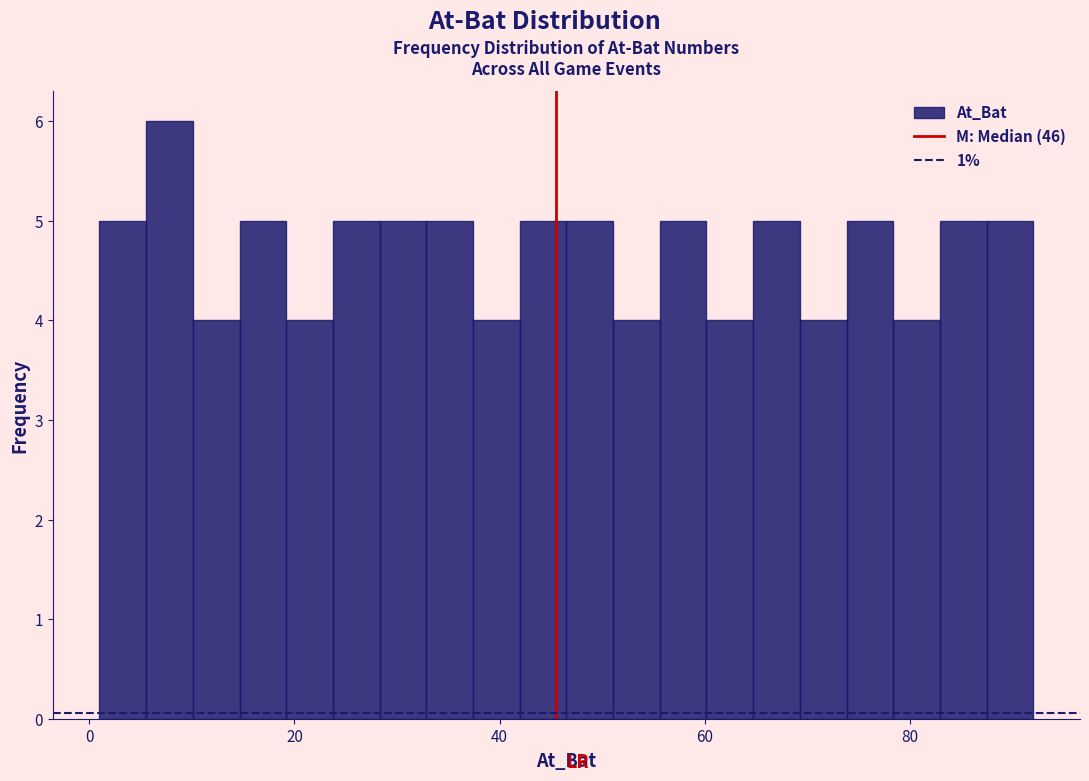

Read against the x-axis, roughly where is the centre of the tallest bar?

8